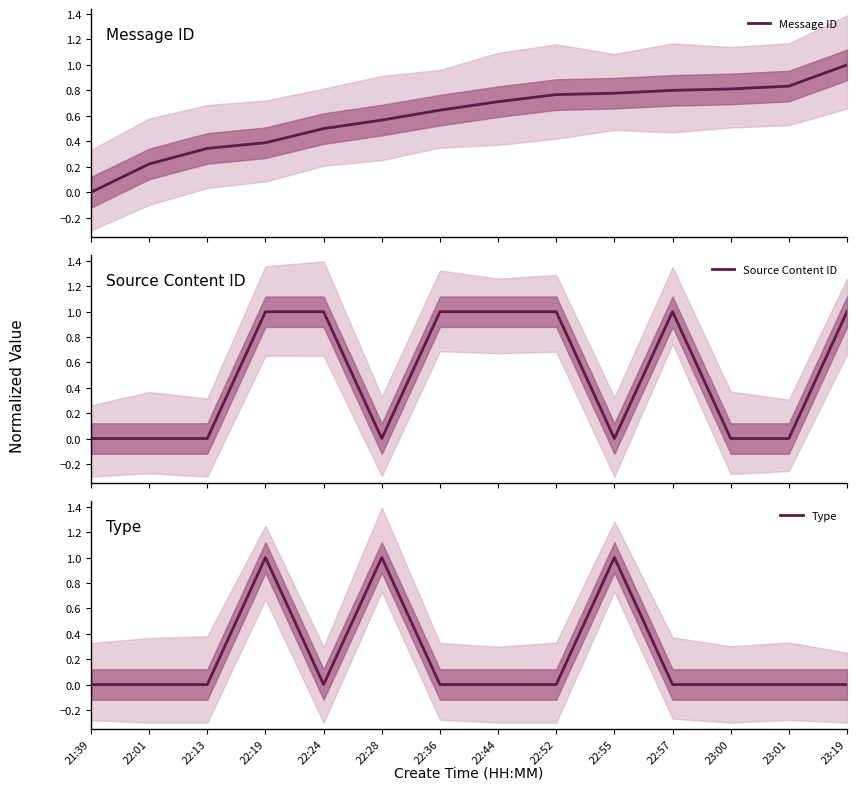

Which series has the largest total across all categories?

Message ID